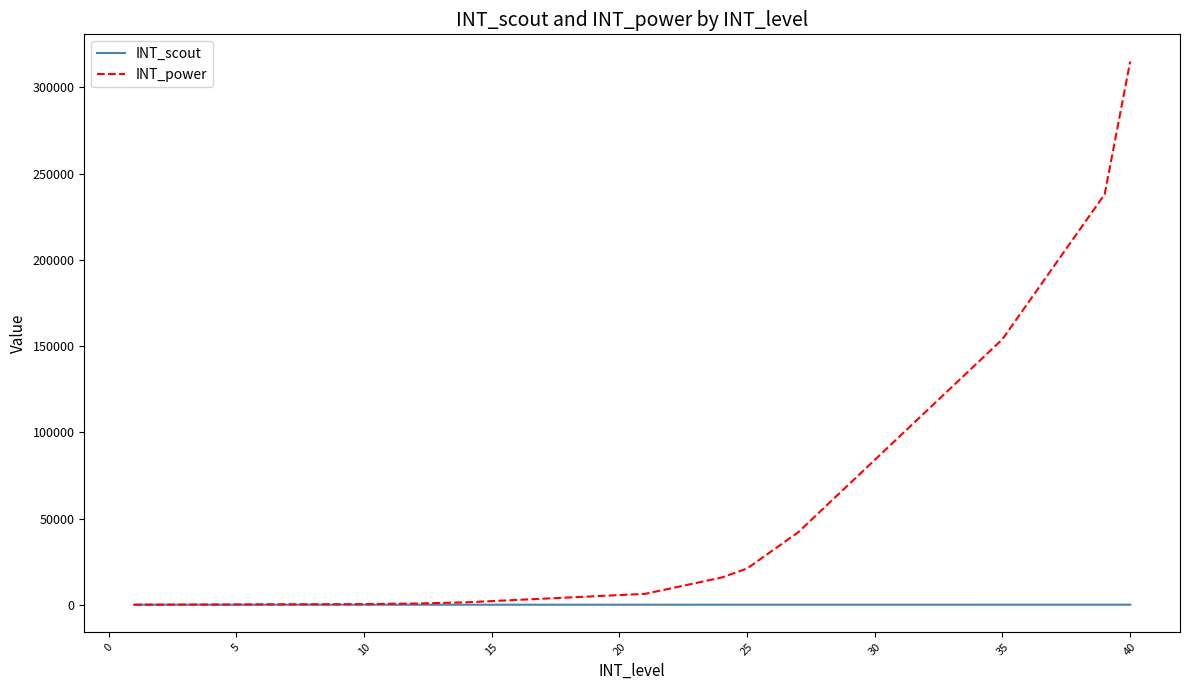

Which series has the largest total across all categories?

INT_power